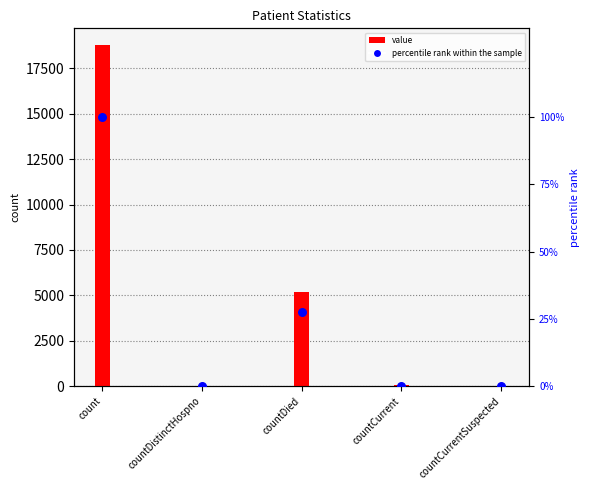

Which has a higher value, countCurrent or countCurrentSuspected?

countCurrent